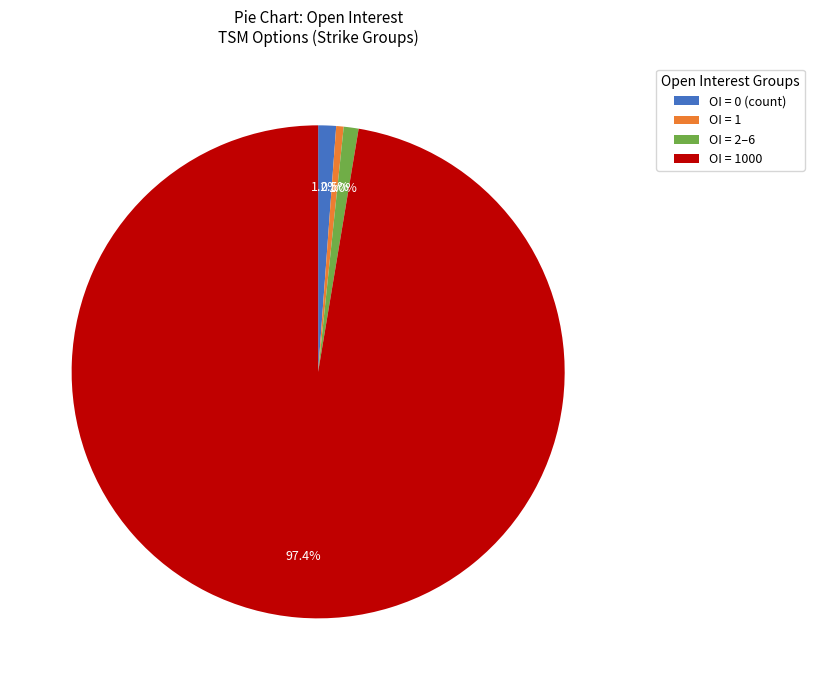

How much of the chart is everything except OI = 1?

99.5%